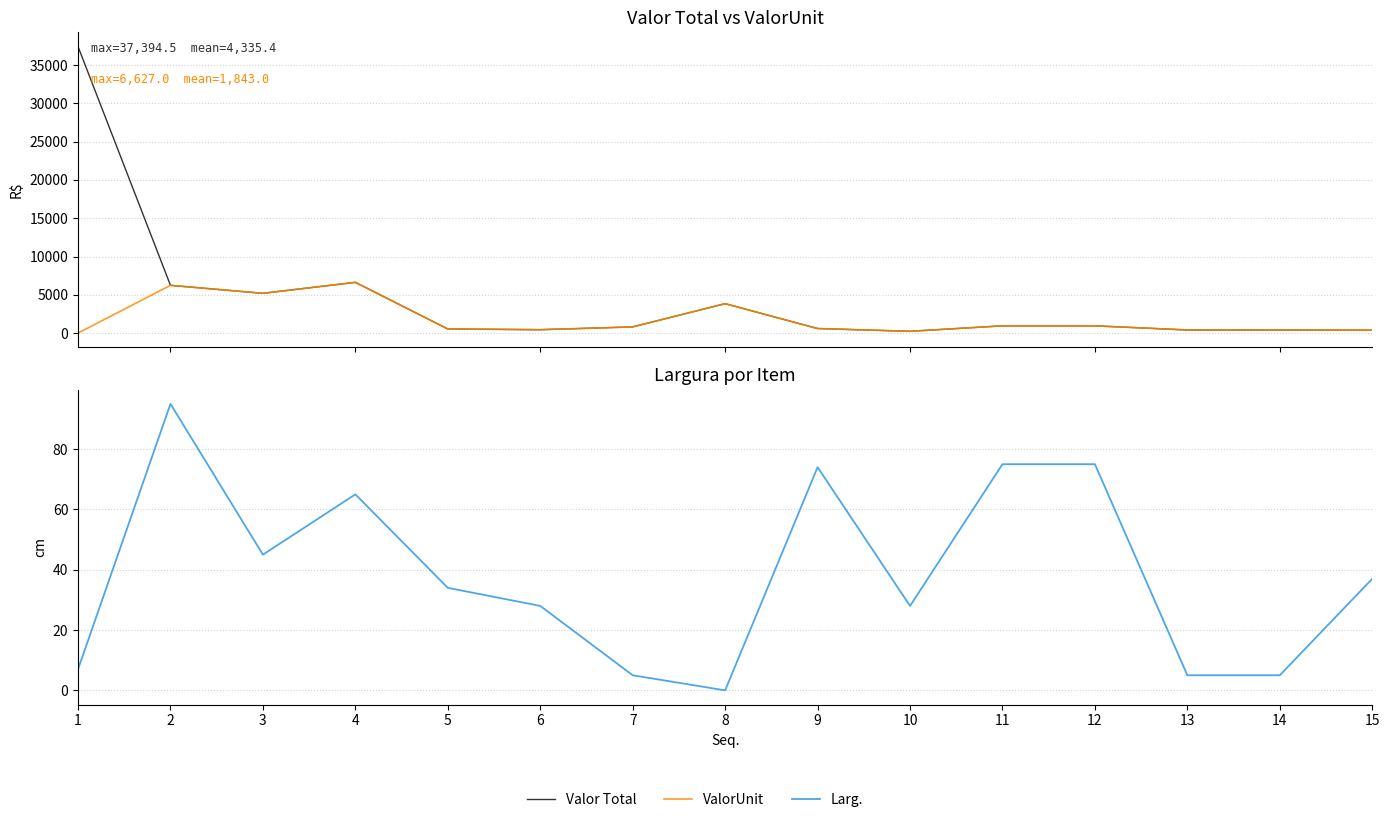

What is the average value of the ValorUnit series?

1843.0